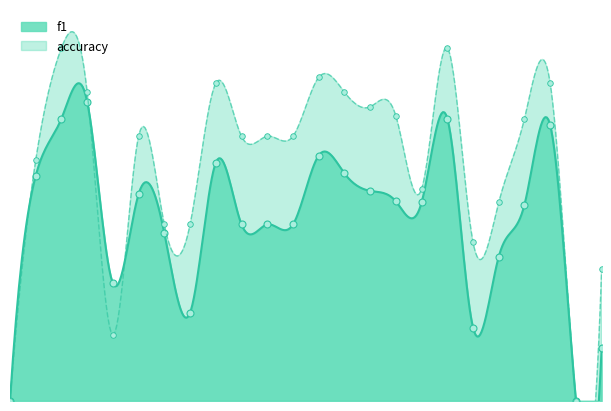

Which category has the lowest value across all series?

1